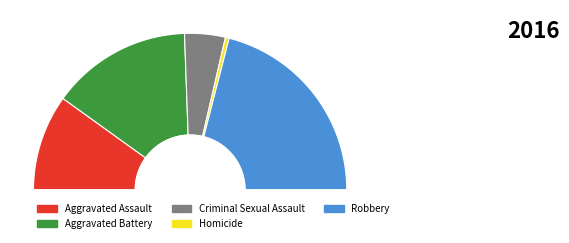

To the nearest percent, what is the average slice percentage?

20%